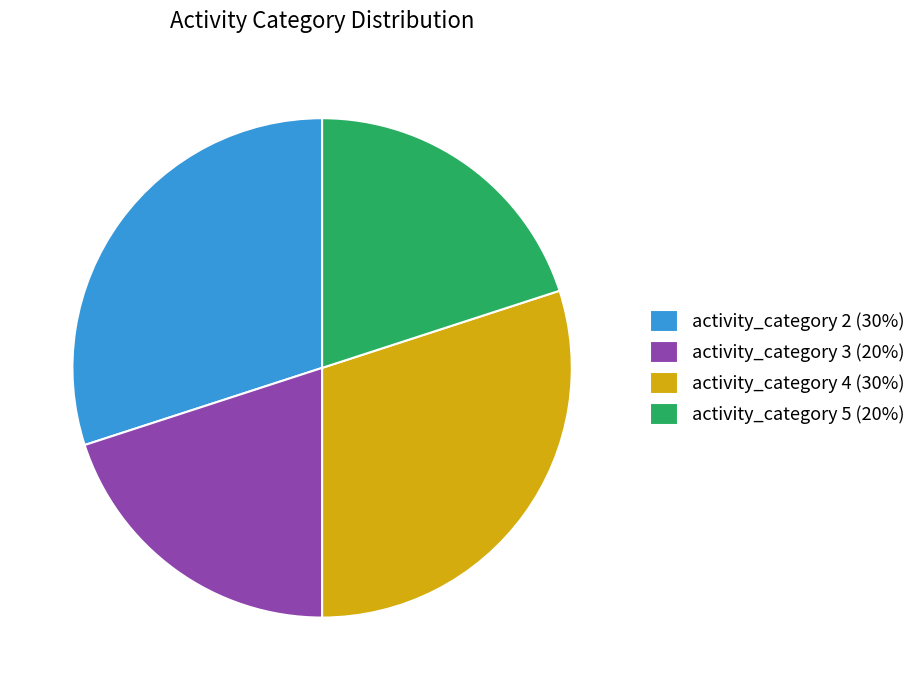

How many segments does this pie chart have?

4